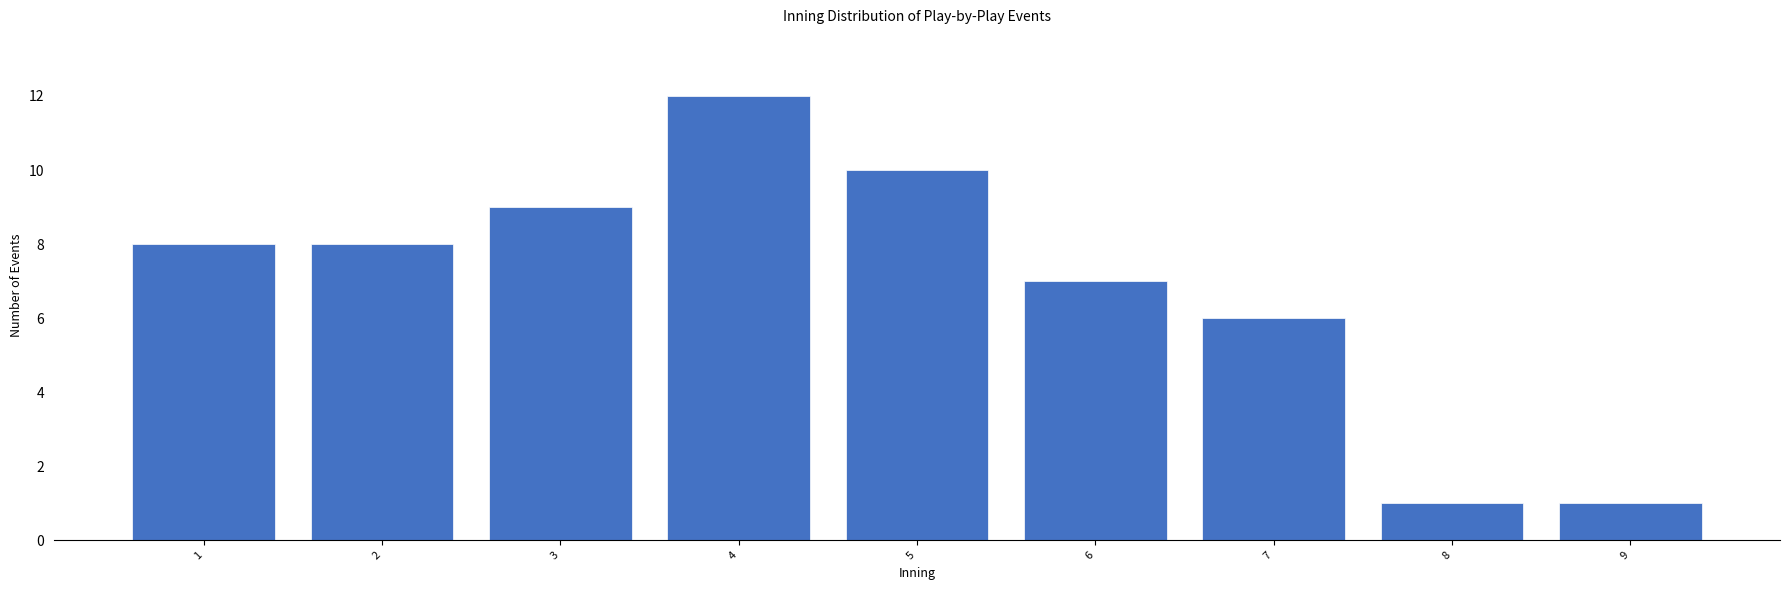

Reading left to right, extract all data points from this chart.

1=8	2=8	3=9	4=12	5=10	6=7	7=6	8=1	9=1